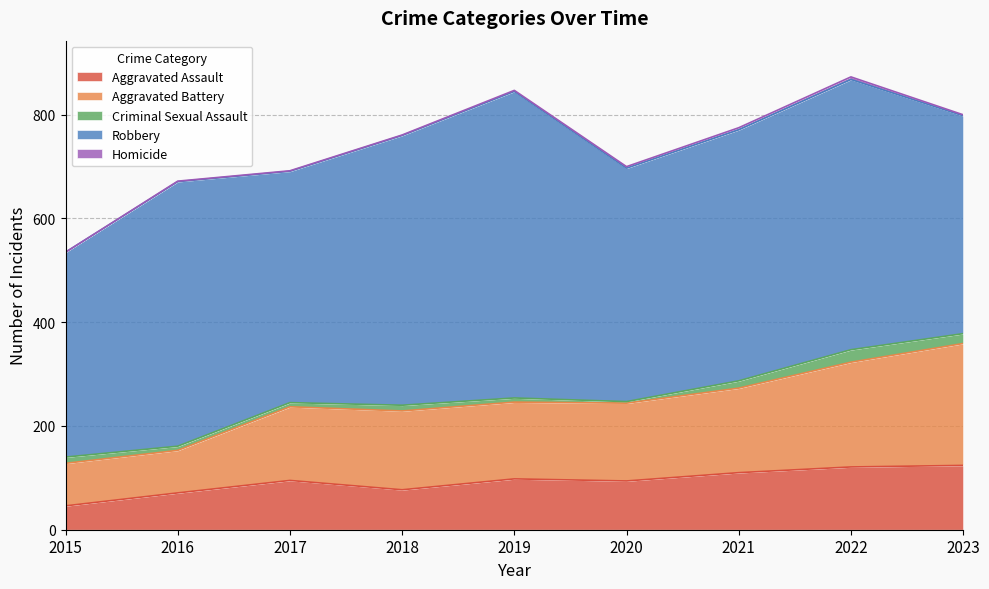

Which category has the highest value in the Criminal Sexual Assault series?

2022